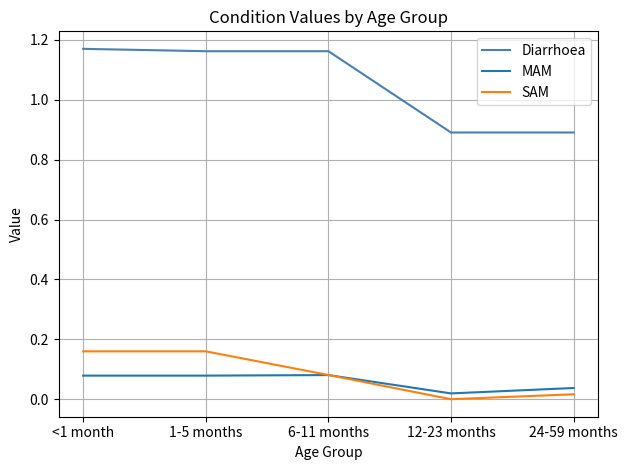

At <1 month, list the series in order from largest to smallest.

Diarrhoea, SAM, MAM